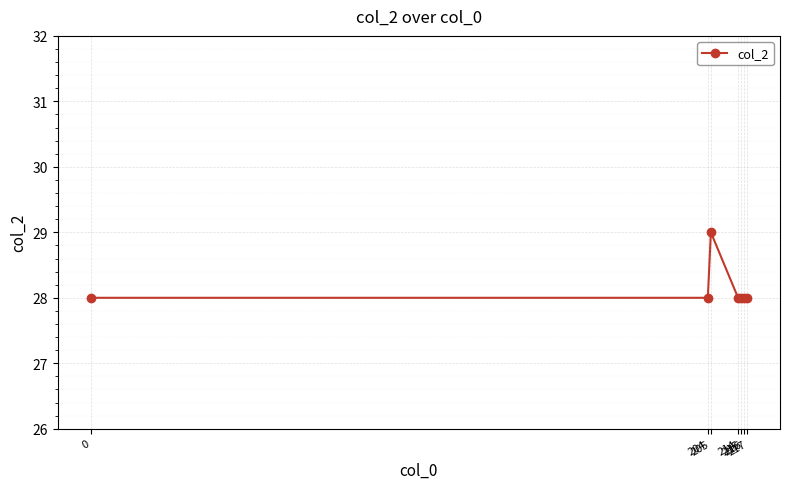

What is the sum of all values?

197